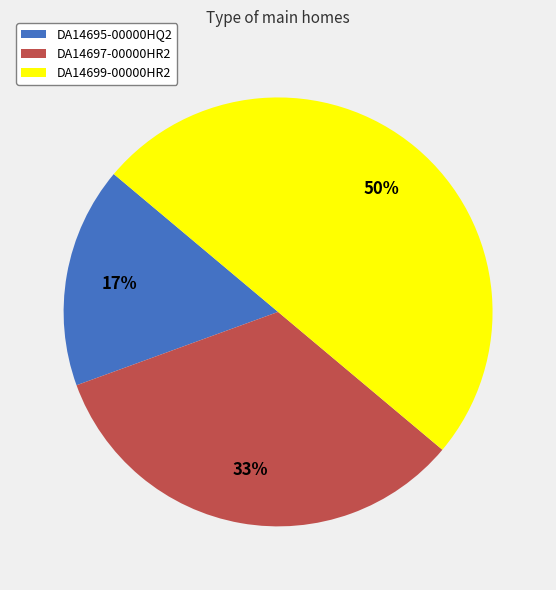

How many slices are in this pie chart?

3